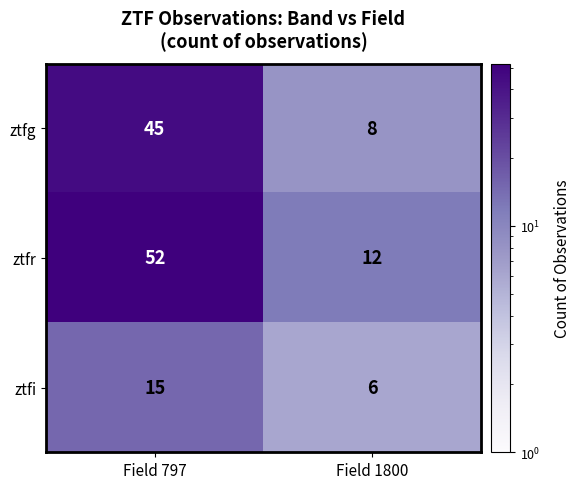

Which series has the largest total across all categories?

ztfr